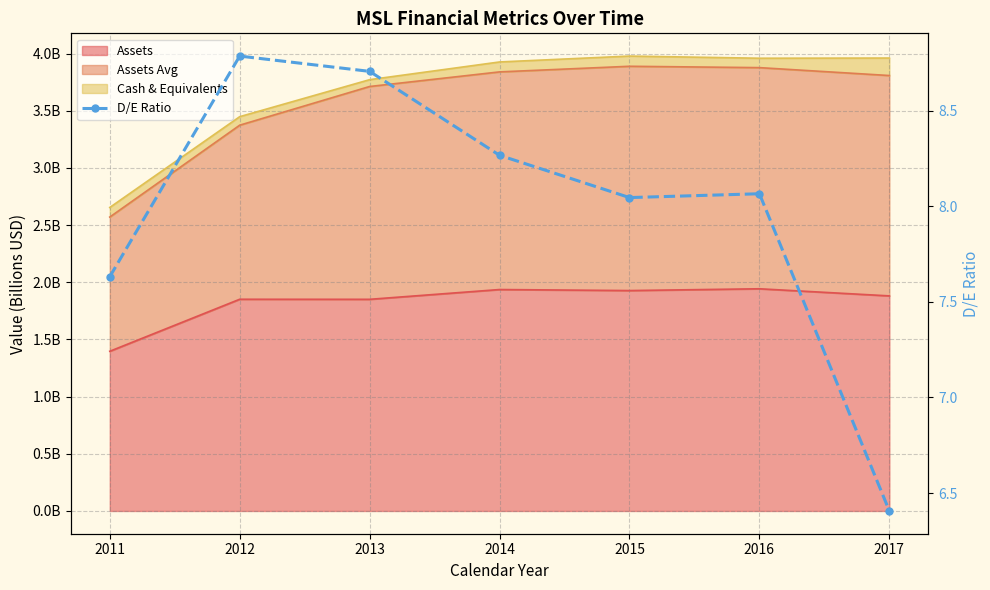

Reading right to left, what are all the values shown in this chart?

6.4	8.1	8.0	8.3	8.7	8.8	7.6